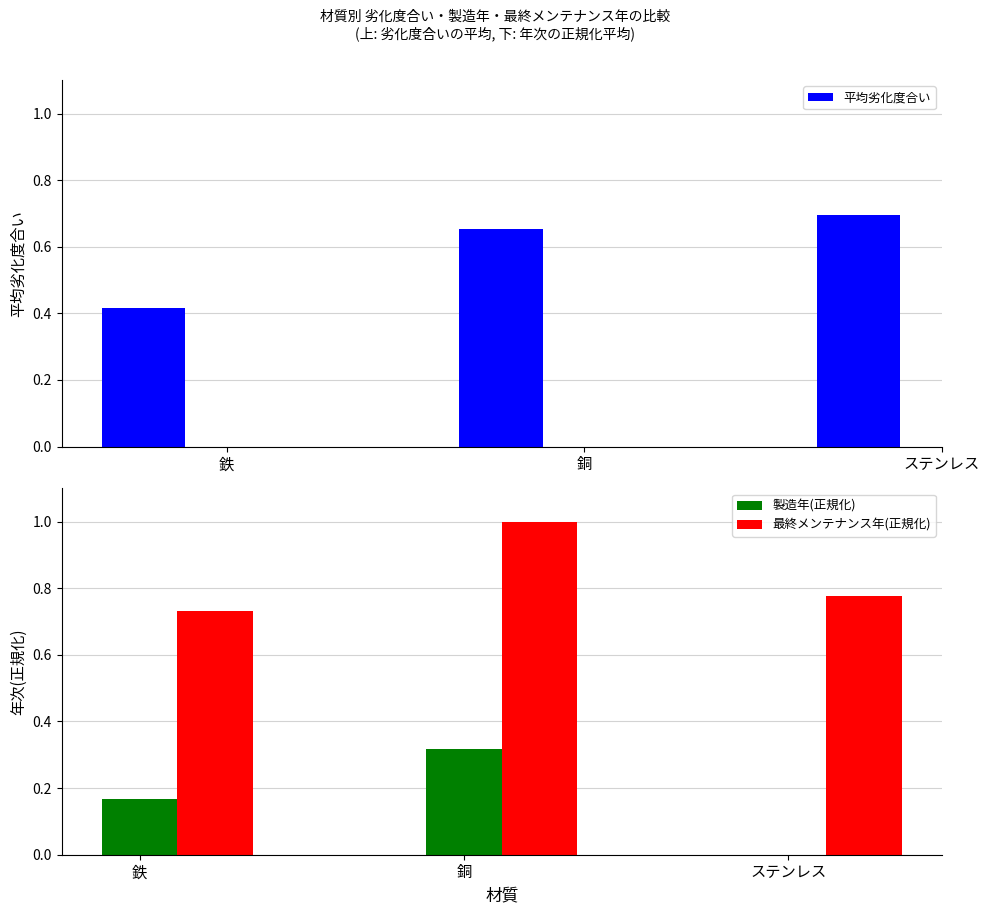

What is the label of the 2nd bar from the right?

銅